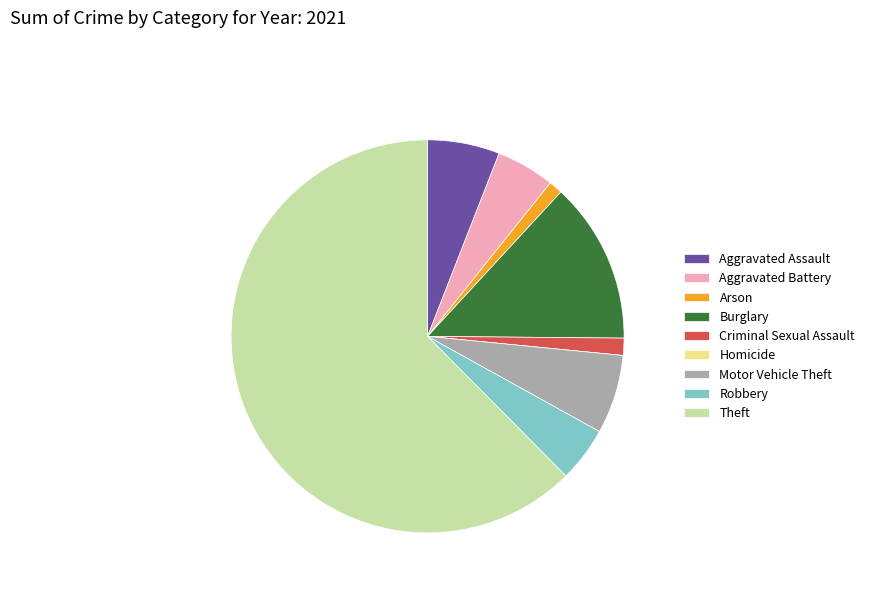

Is Burglary the majority of the pie?

No